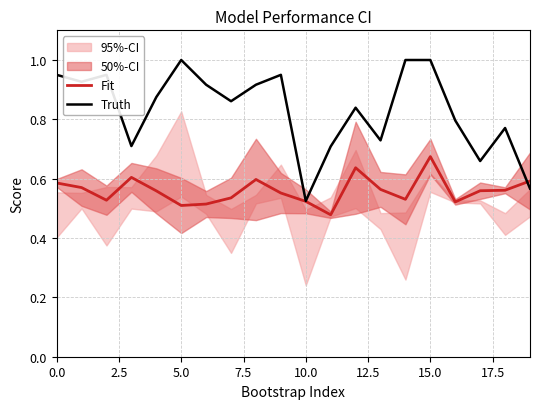

True or false: Truth has more than 1 points higher than both neighbors.

True